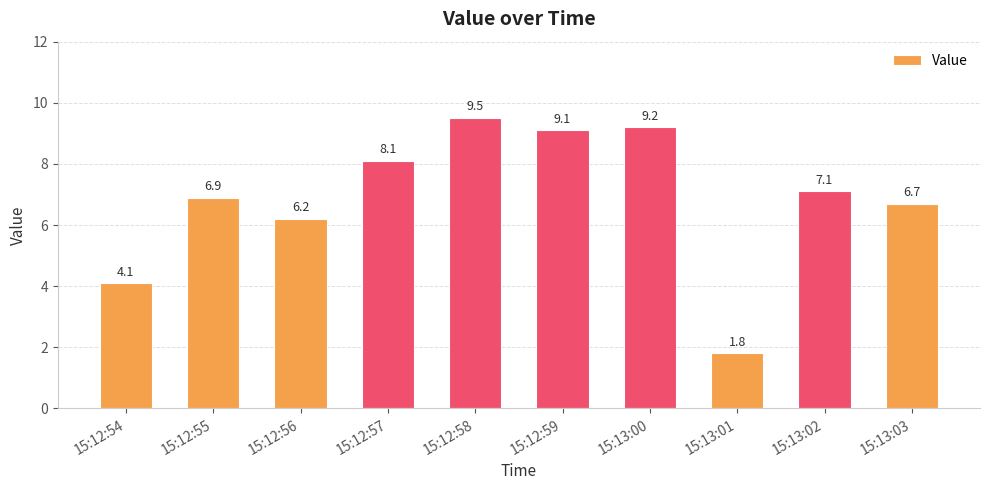

At which label is the value closest to 5?

15:12:54